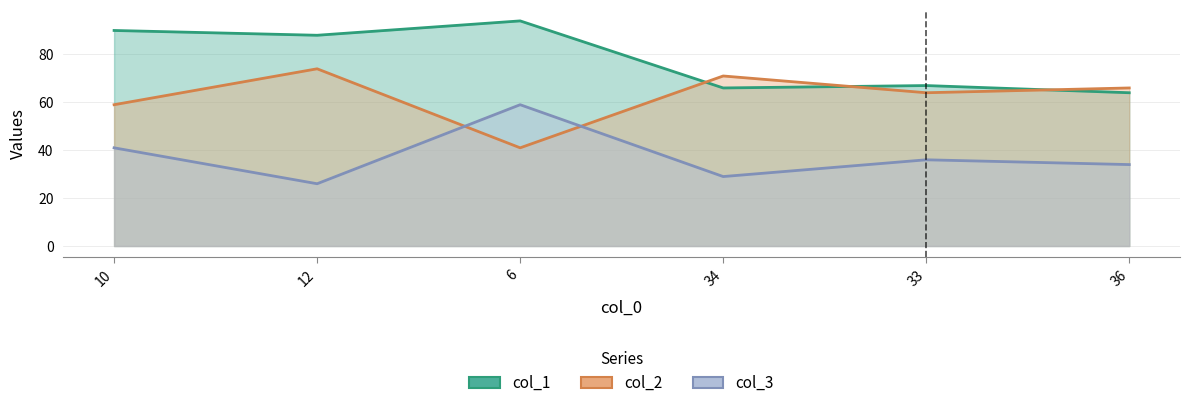

List the series in order of their peak value, highest first.

col_1, col_2, col_3